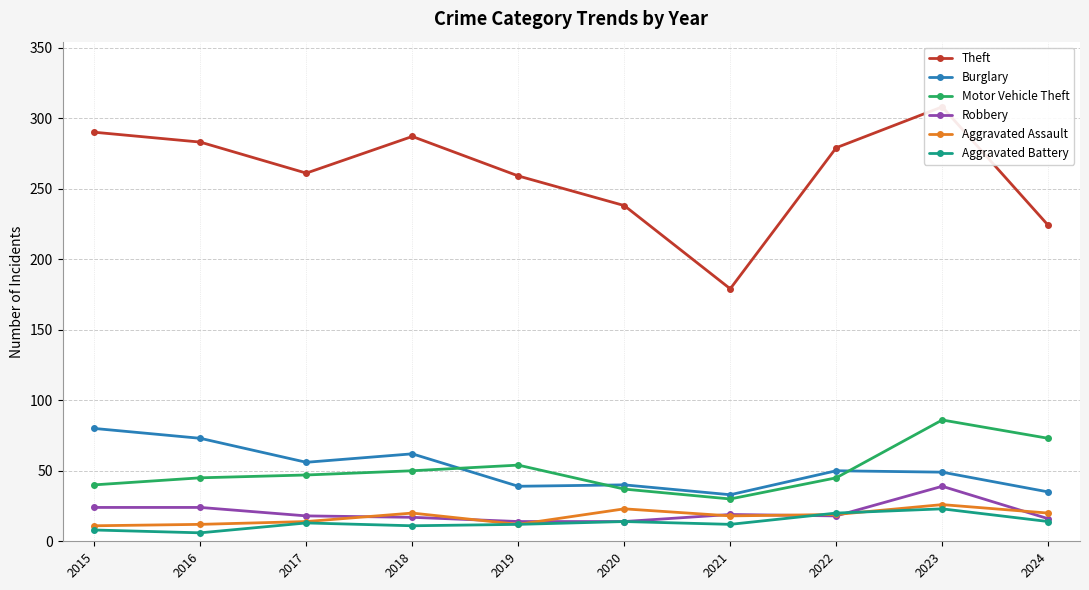

Reading left to right, transcribe all the data shown in this chart.

Theft: 2015=290	2016=283	2017=261	2018=287	2019=259	2020=238	2021=179	2022=279	2023=308	2024=224
Burglary: 2015=80	2016=73	2017=56	2018=62	2019=39	2020=40	2021=33	2022=50	2023=49	2024=35
Motor Vehicle Theft: 2015=40	2016=45	2017=47	2018=50	2019=54	2020=37	2021=30	2022=45	2023=86	2024=73
Robbery: 2015=24	2016=24	2017=18	2018=17	2019=14	2020=14	2021=19	2022=18	2023=39	2024=16
Aggravated Assault: 2015=11	2016=12	2017=14	2018=20	2019=12	2020=23	2021=18	2022=19	2023=26	2024=20
Aggravated Battery: 2015=8	2016=6	2017=13	2018=11	2019=12	2020=14	2021=12	2022=20	2023=23	2024=14